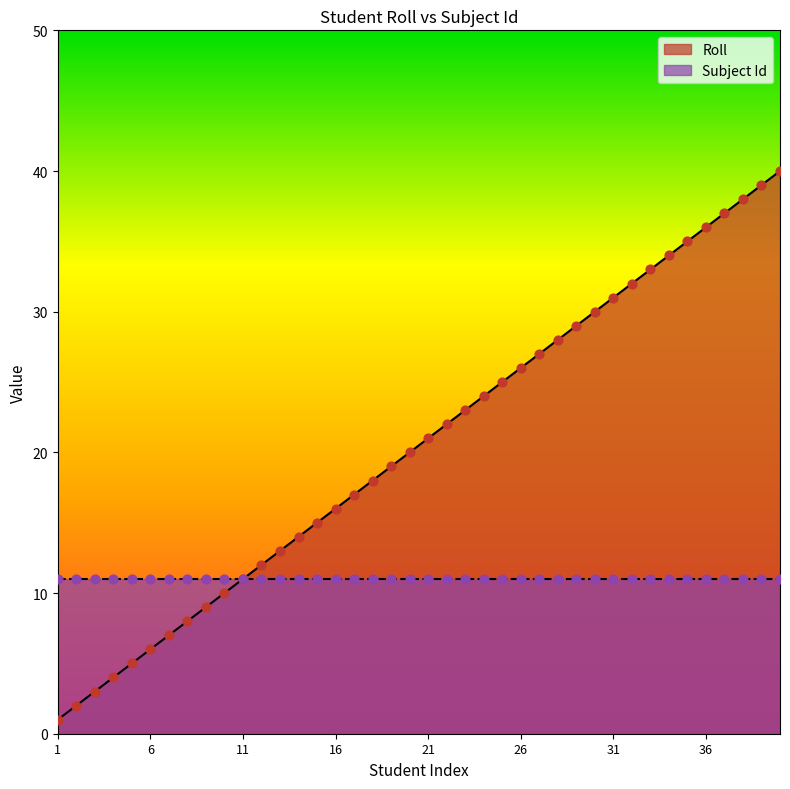

Which has a higher value, 15 or 33?

33